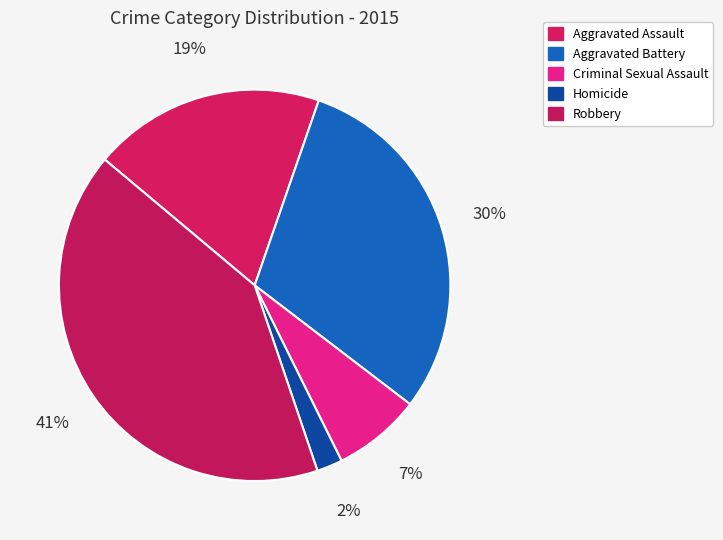

What is the largest slice in the pie chart?

Robbery